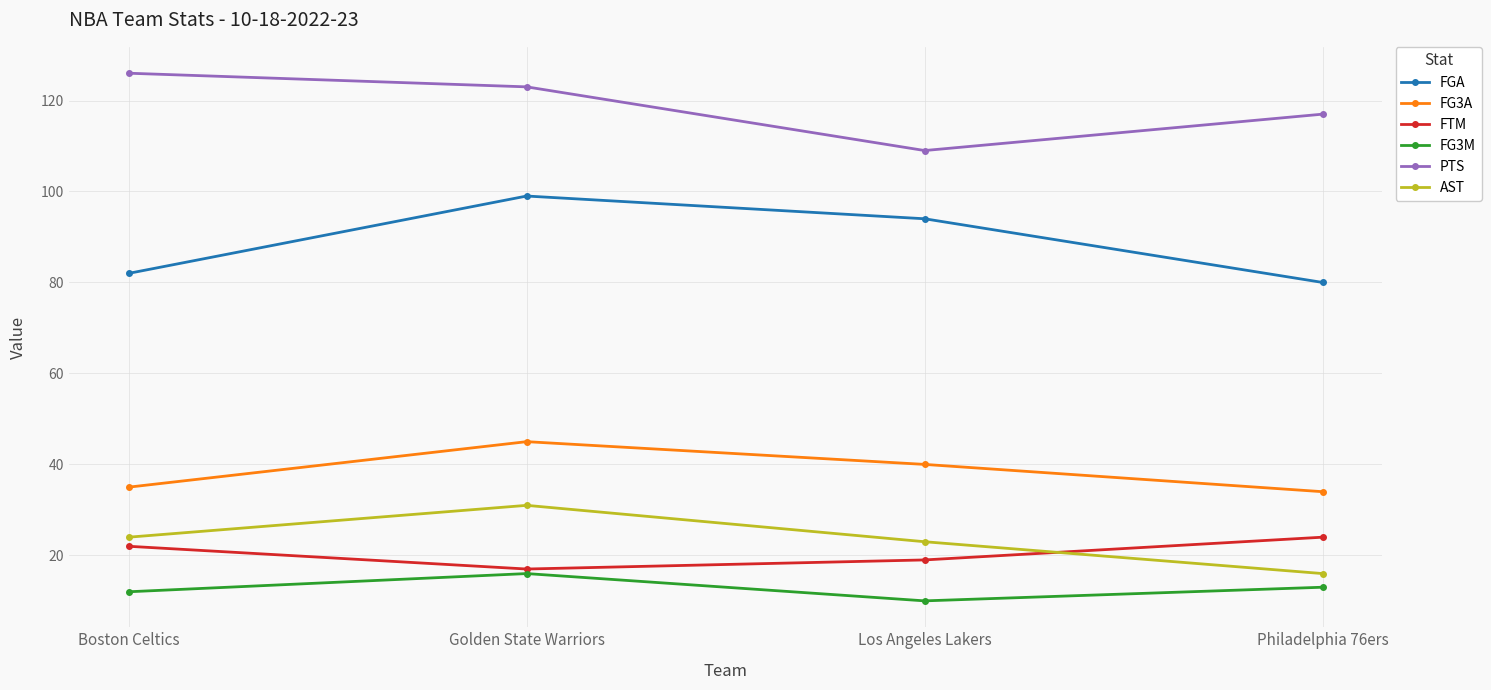

At which label does AST reach its peak?

Golden State Warriors